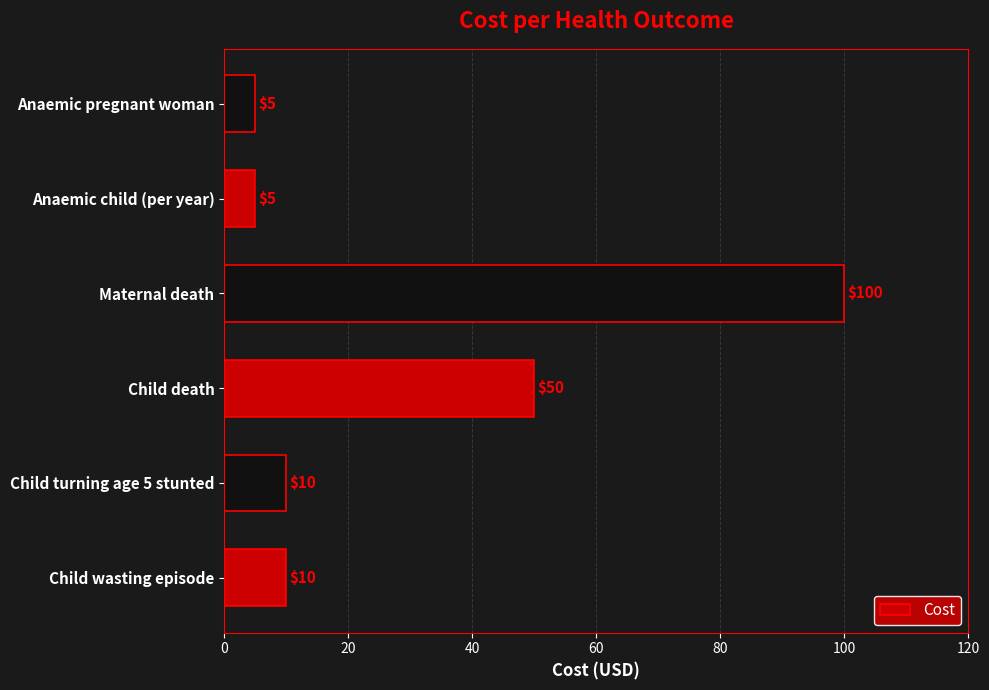

What is the minimum value shown in the chart?

5